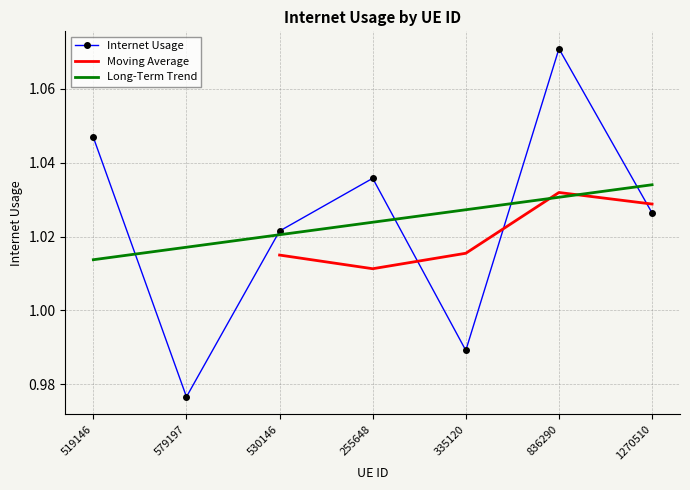

At which category does the chart reach its peak across all series?

836290